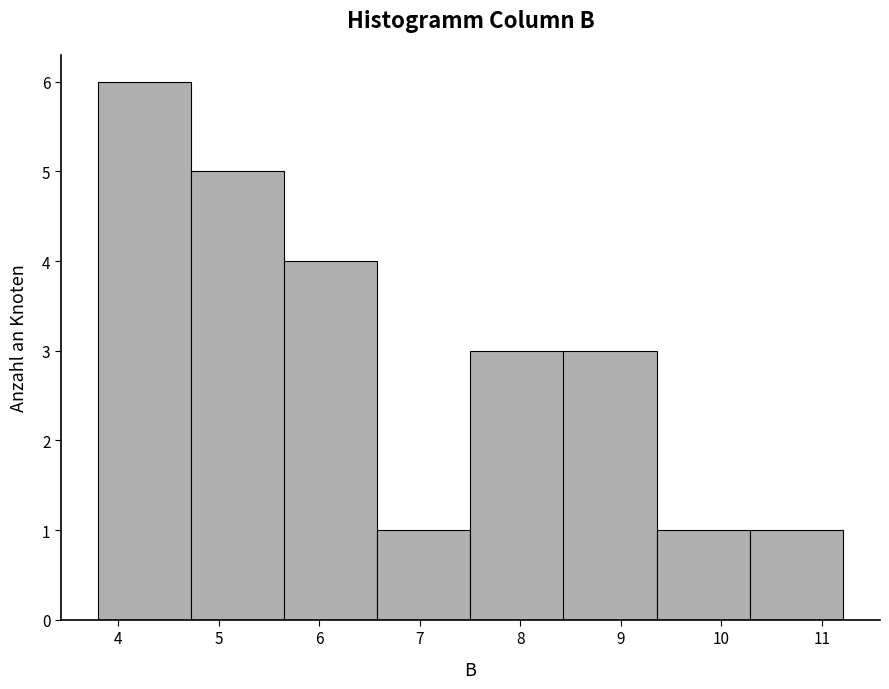

How tall is the bar that spans 9.4 to 10.3 on the x-axis? Neither the bar edges nor the heights are printed on the chart, so give them approximately, as read against the axes.

1